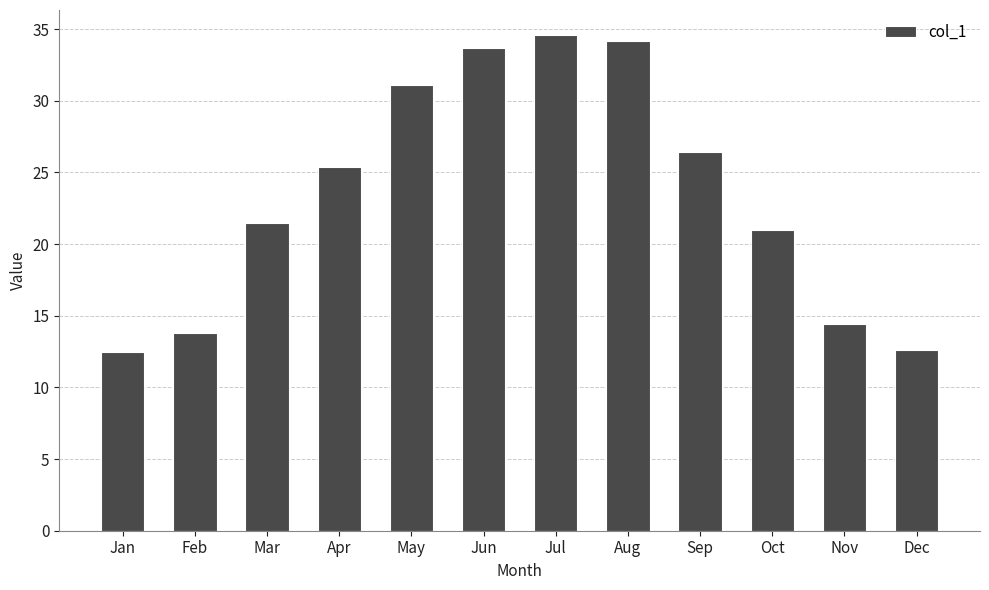

What is the maximum value shown in the chart?

34.6